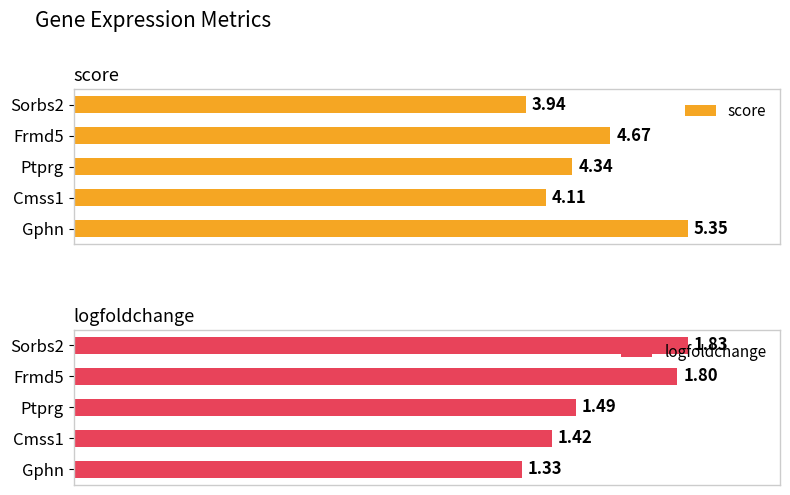

List the labels in order of score value, smallest first.

Sorbs2, Cmss1, Ptprg, Frmd5, Gphn